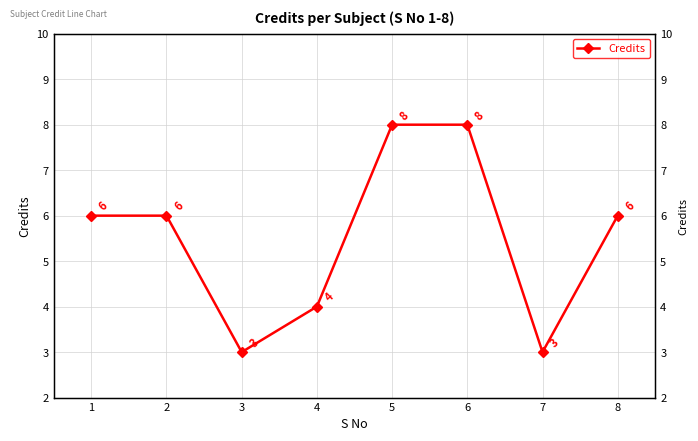

At which category does the data reach its first local valley?

3